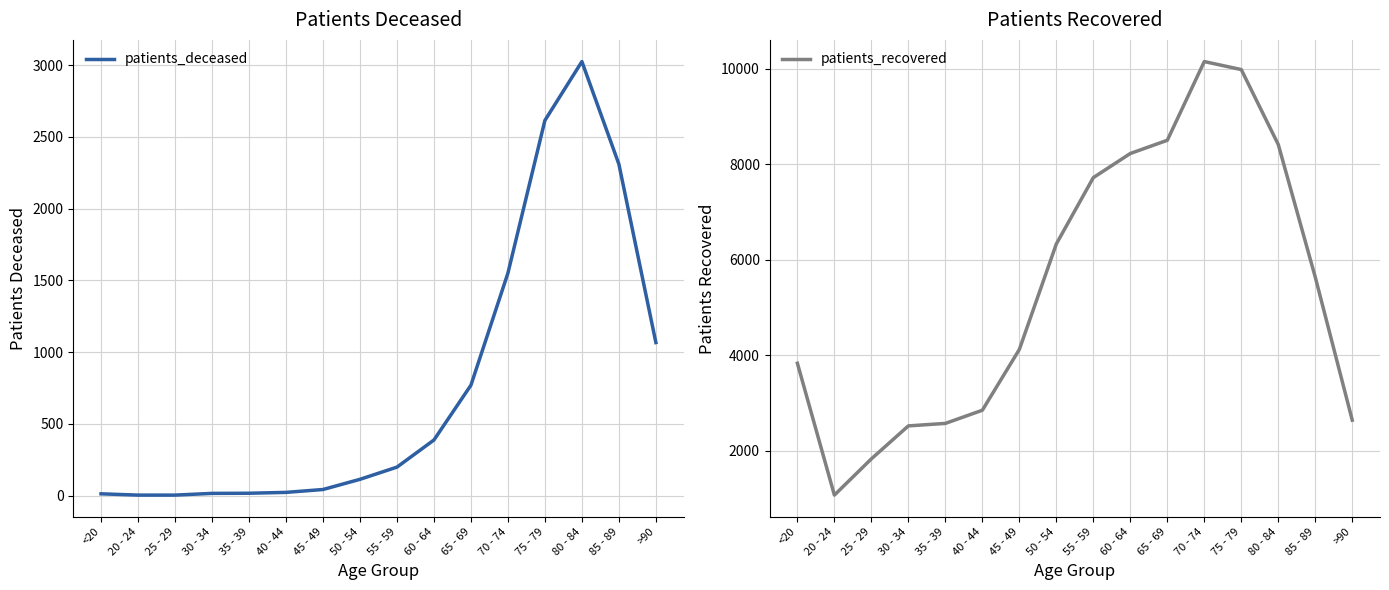

What is the difference between the patients_deceased values at 70 - 74 and 60 - 64?

1163